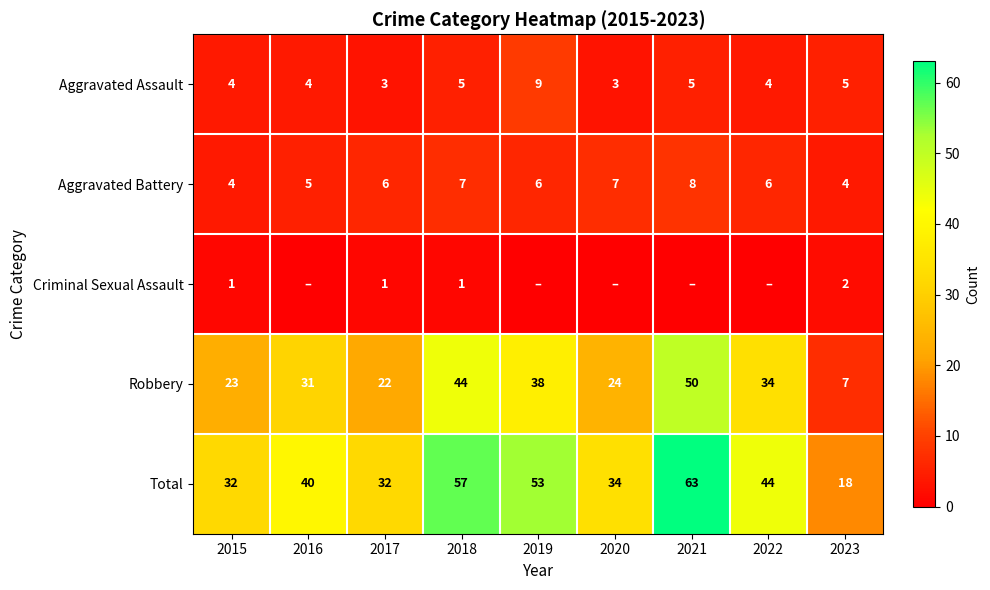

Is it true that Total equals 32 at 2017?

True